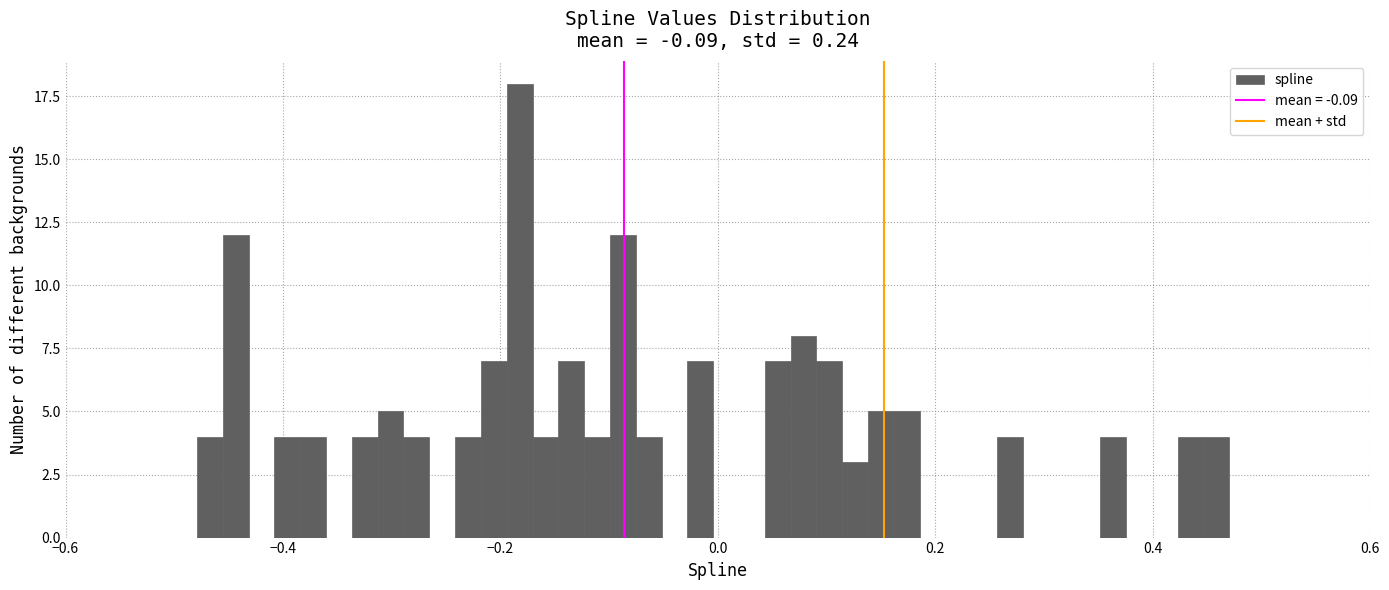

Around what value on the x-axis is the tallest bar? Give the approximate position of its centre, as read against the axis.

-0.18